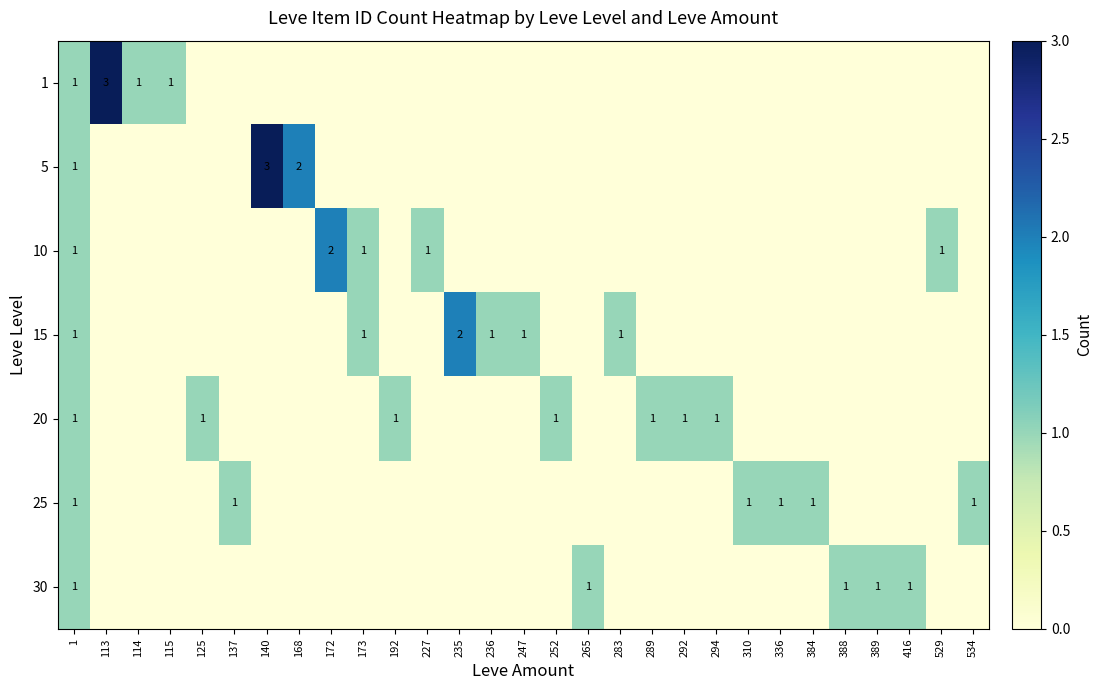

Which series has the largest total across all categories?

15